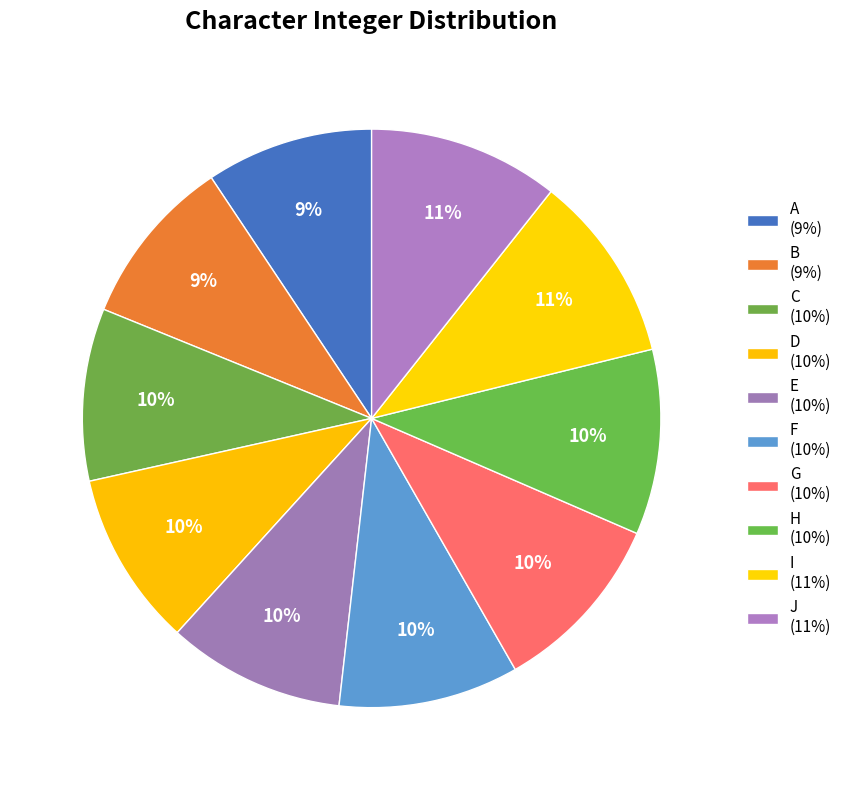

How many segments does this pie chart have?

10